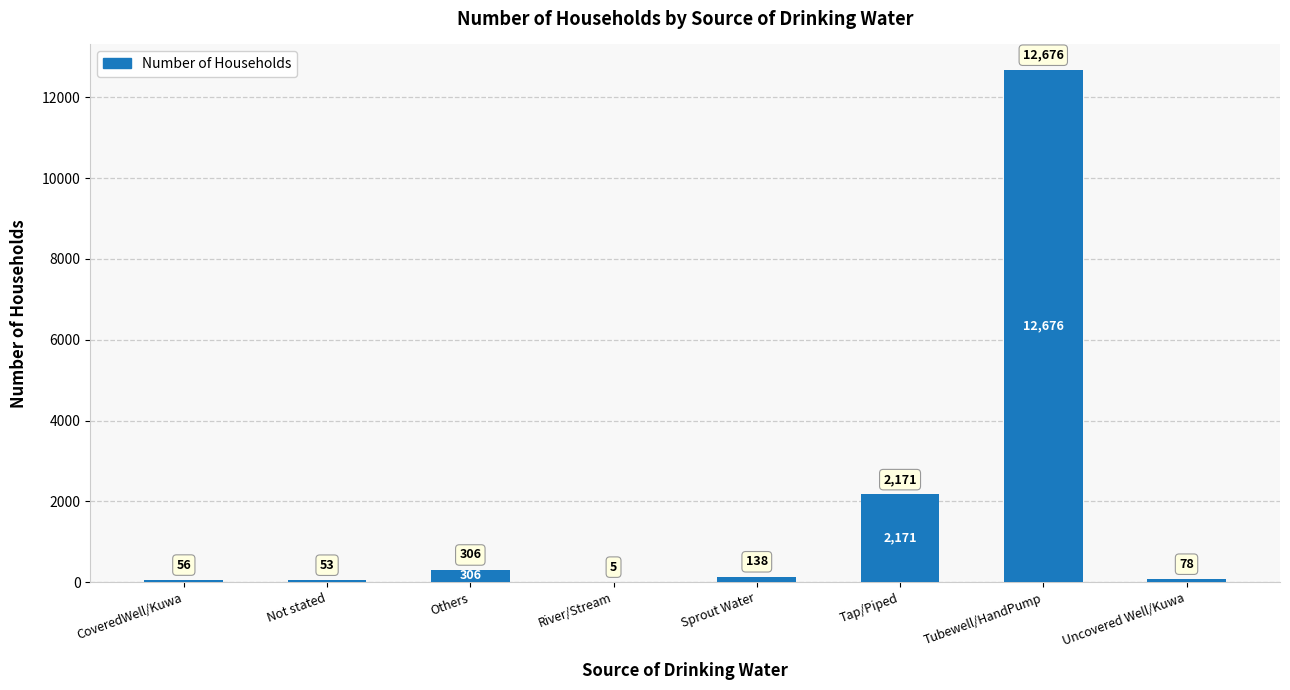

What is the ratio of the value at Uncovered Well/Kuwa to the value at Sprout Water?

0.6